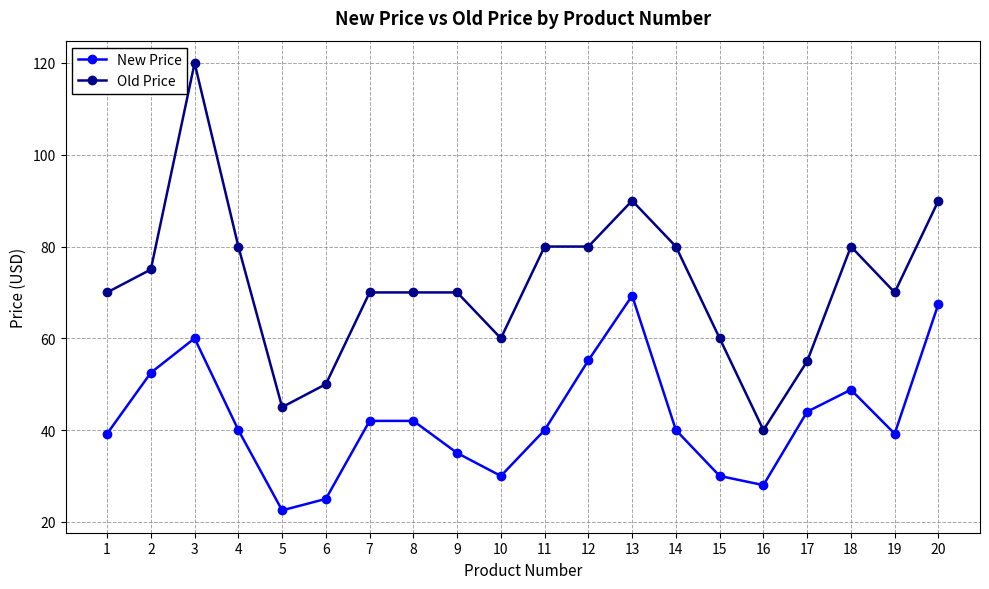

Which series has the widest spread of values?

Old Price